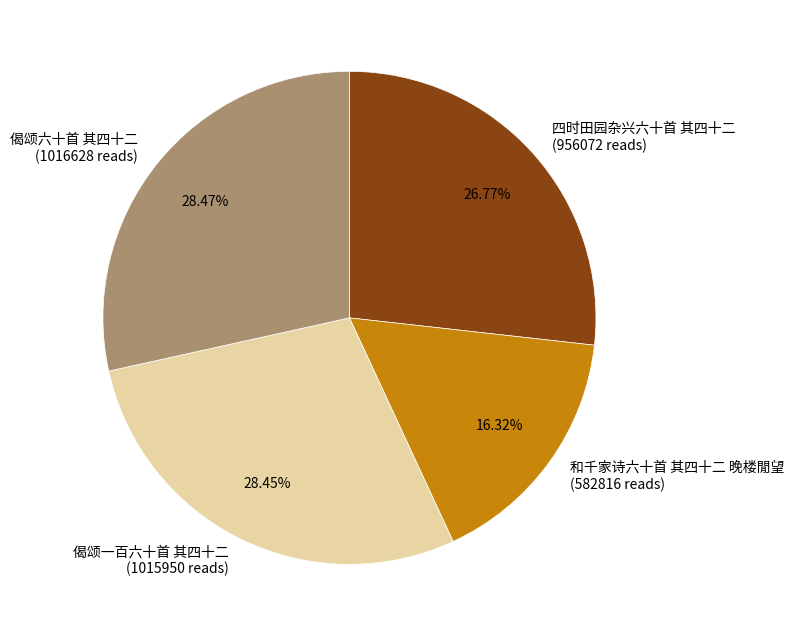

Between 和千家诗六十首 其四十二 晚楼閒望 and 偈颂六十首 其四十二, which is larger?

偈颂六十首 其四十二